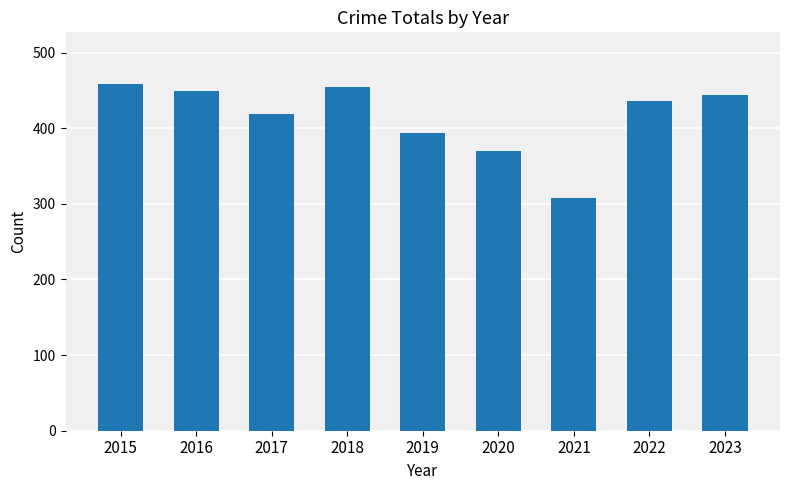

What is the maximum value shown in the chart?

458